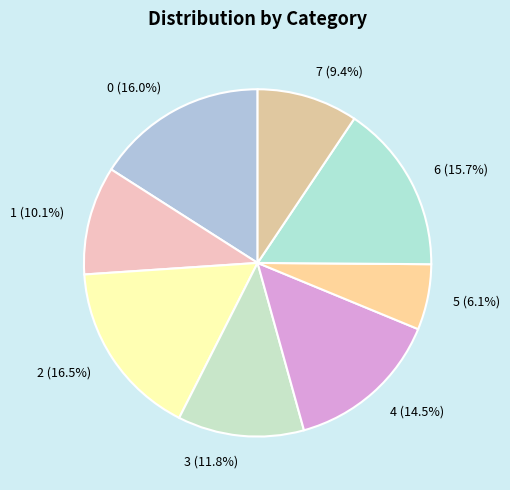

To the nearest percent, what is the average slice percentage?

12%